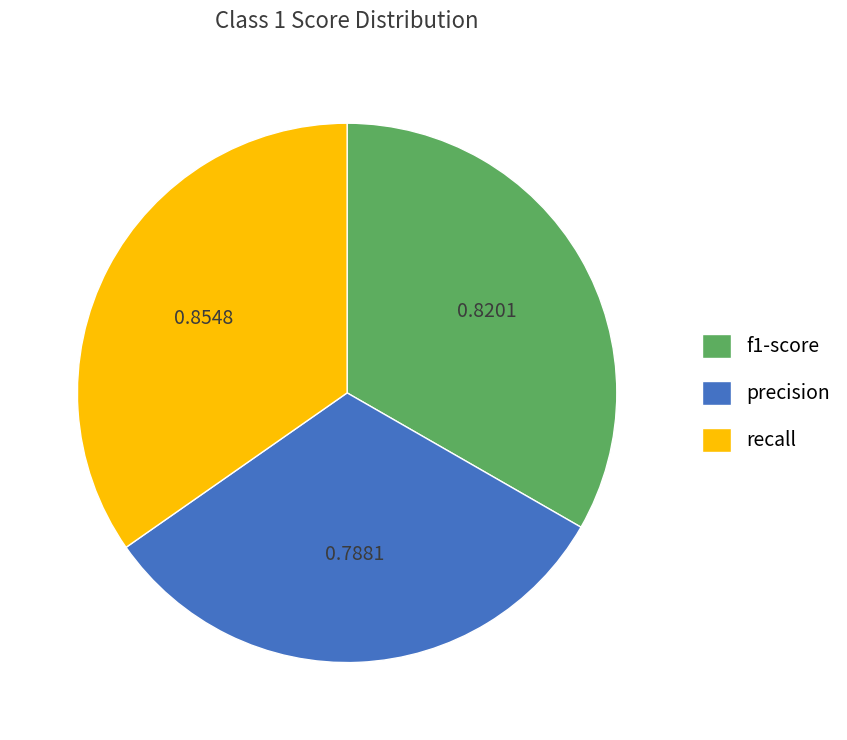

Which category has the biggest portion of the pie?

recall